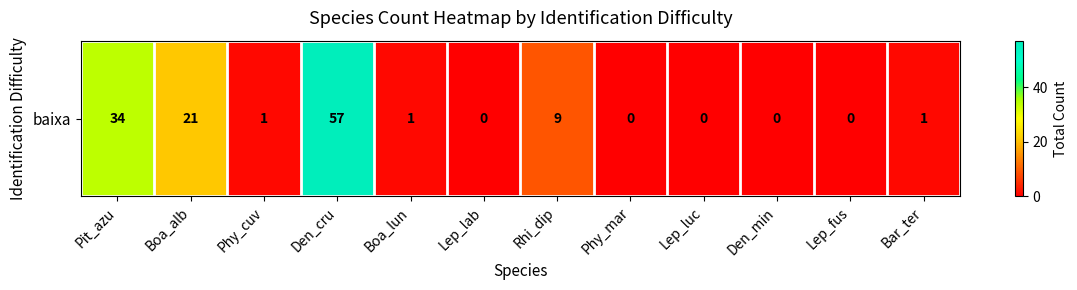

At which label is the value closest to 28?

Pit_azu